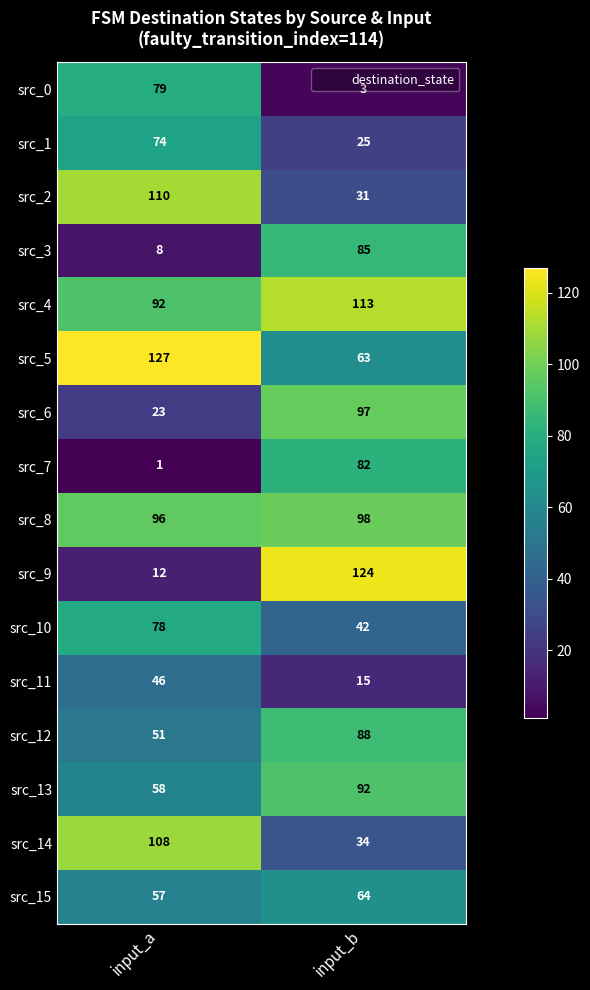

The src_5 series shows 76 at input_a. True or false?

False